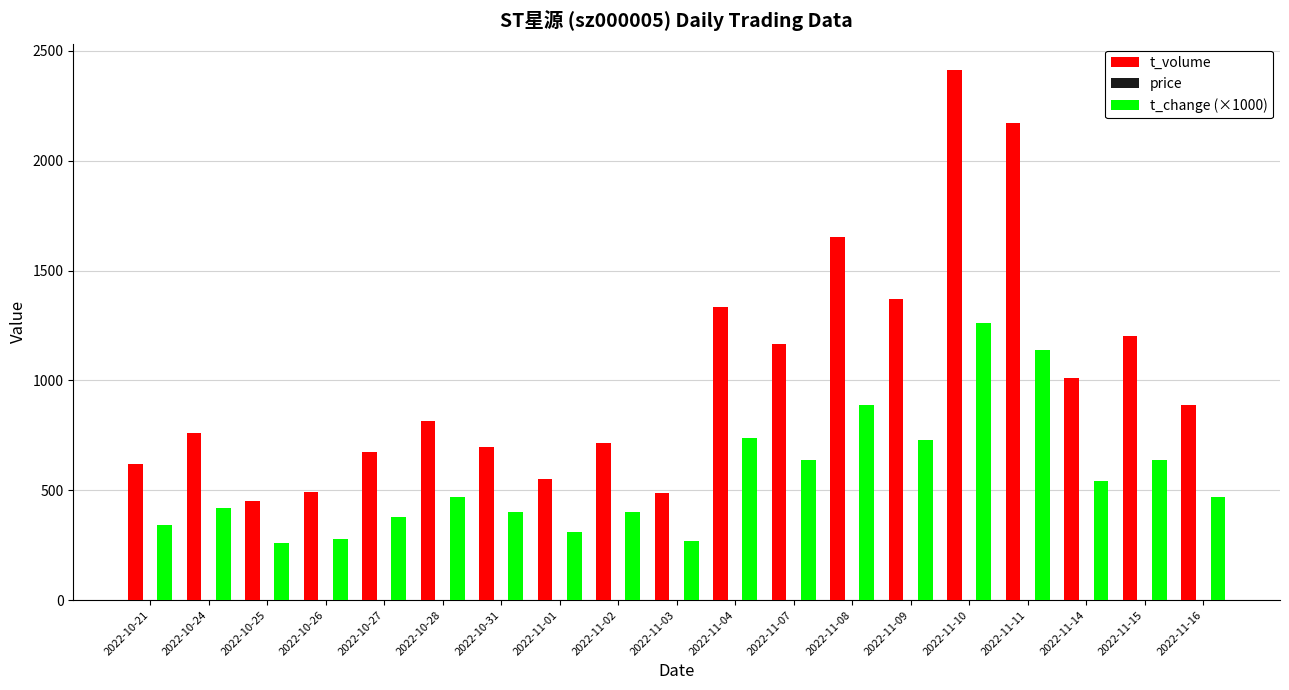

Is it true that t_volume equals 2400.4 at 2022-11-09?

False